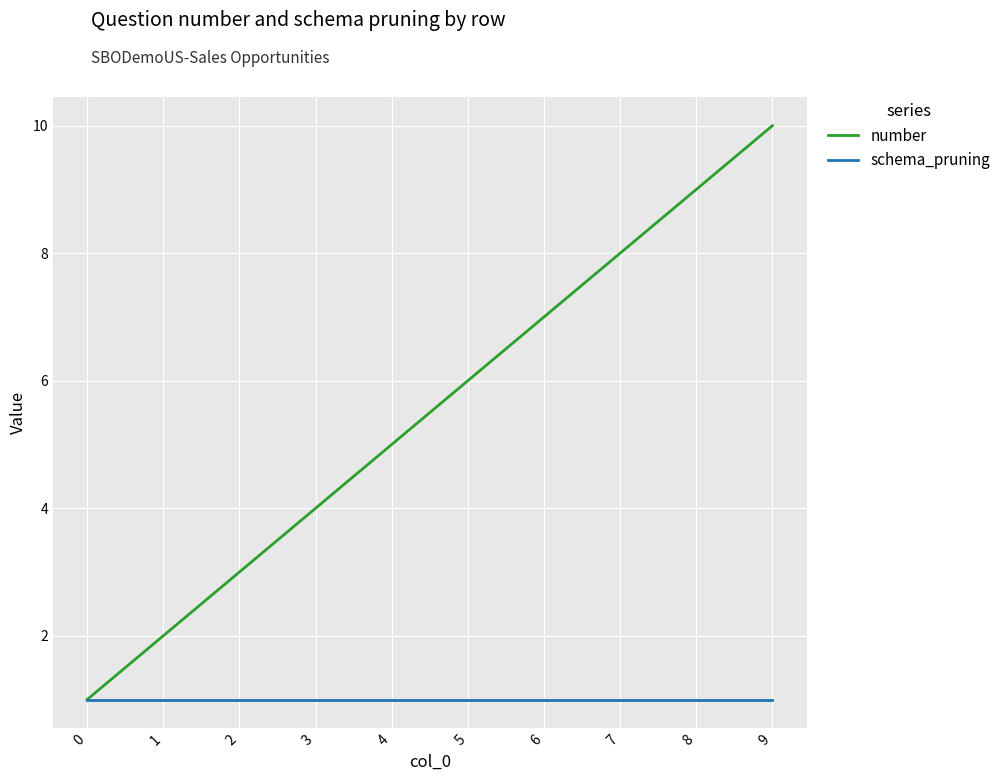

Is it true that schema_pruning equals 1 at 8?

True